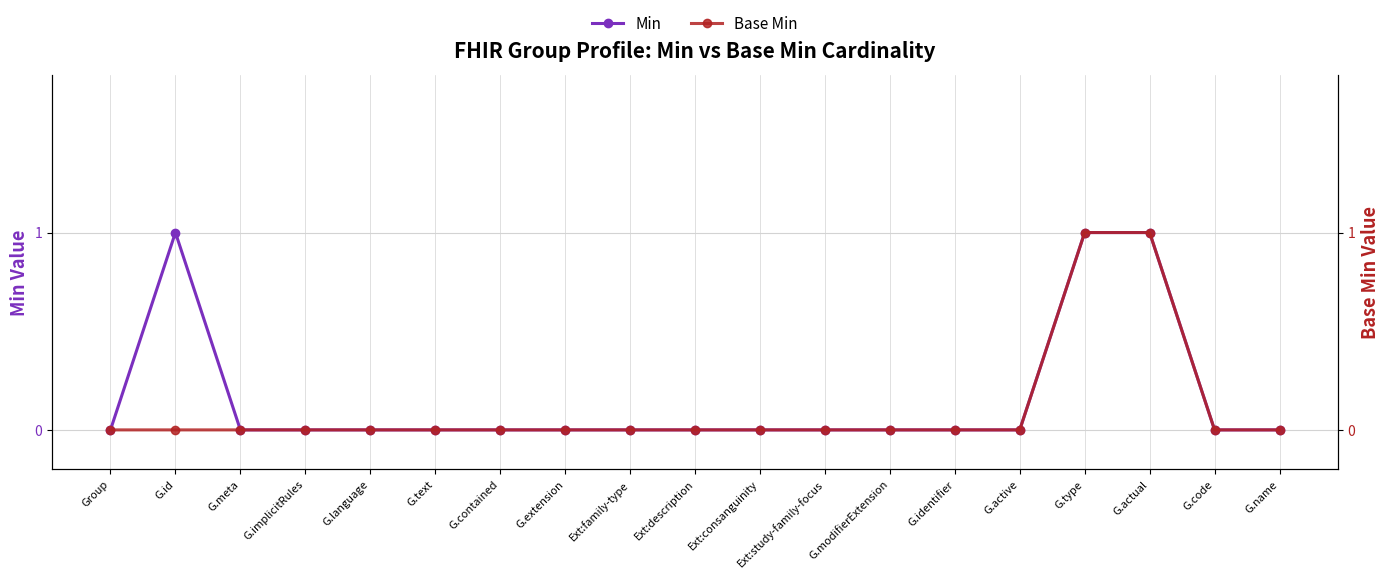

True or false: Base Min and Min intersect in this chart.

False